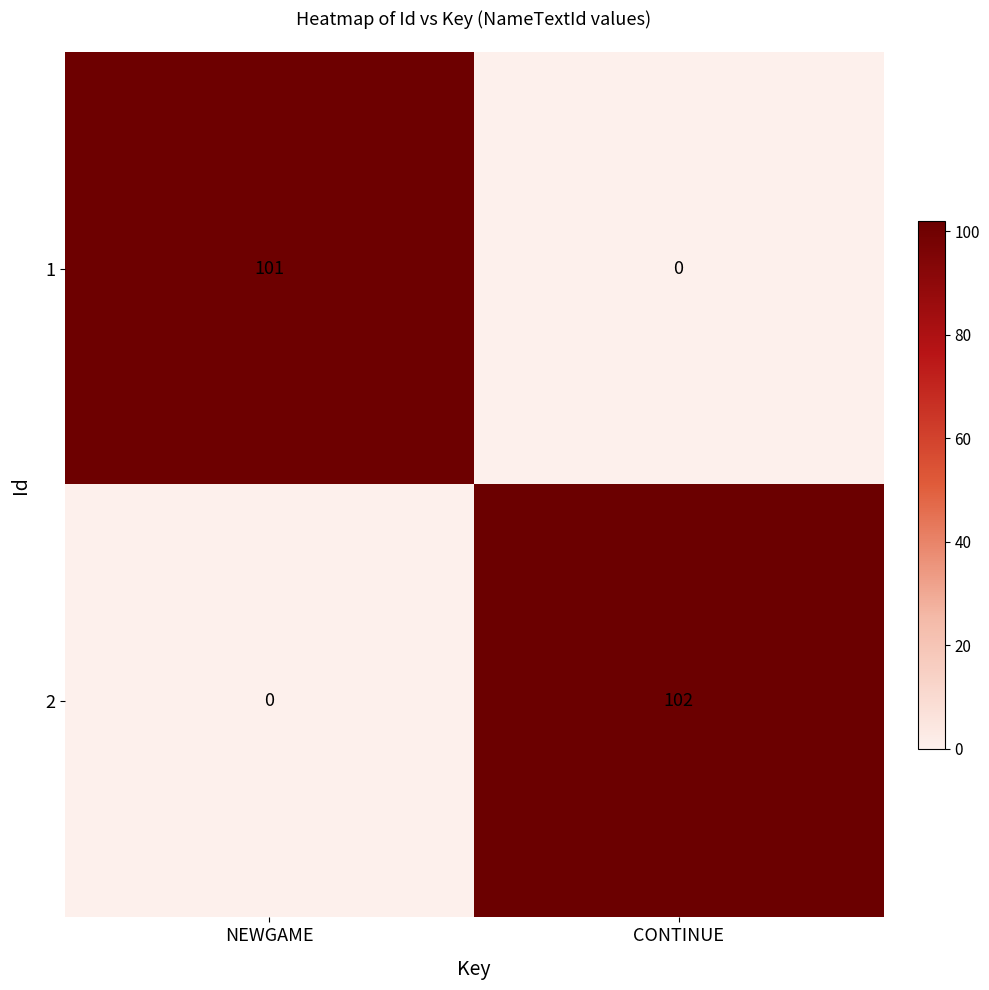

How many values in 1 are above zero?

1